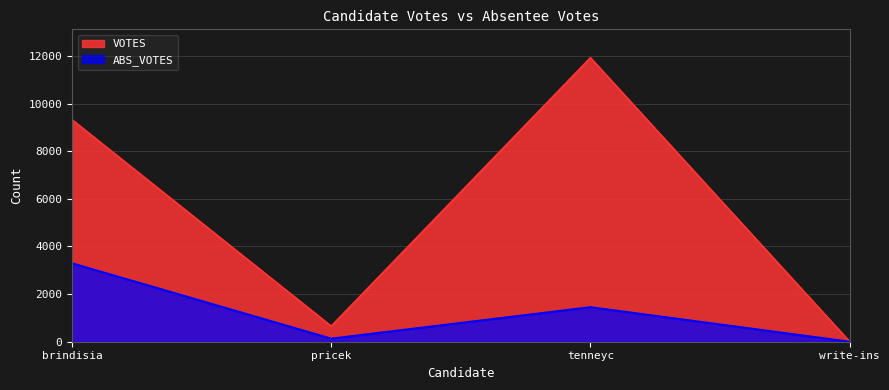

What is the average value of the VOTES series?

5476